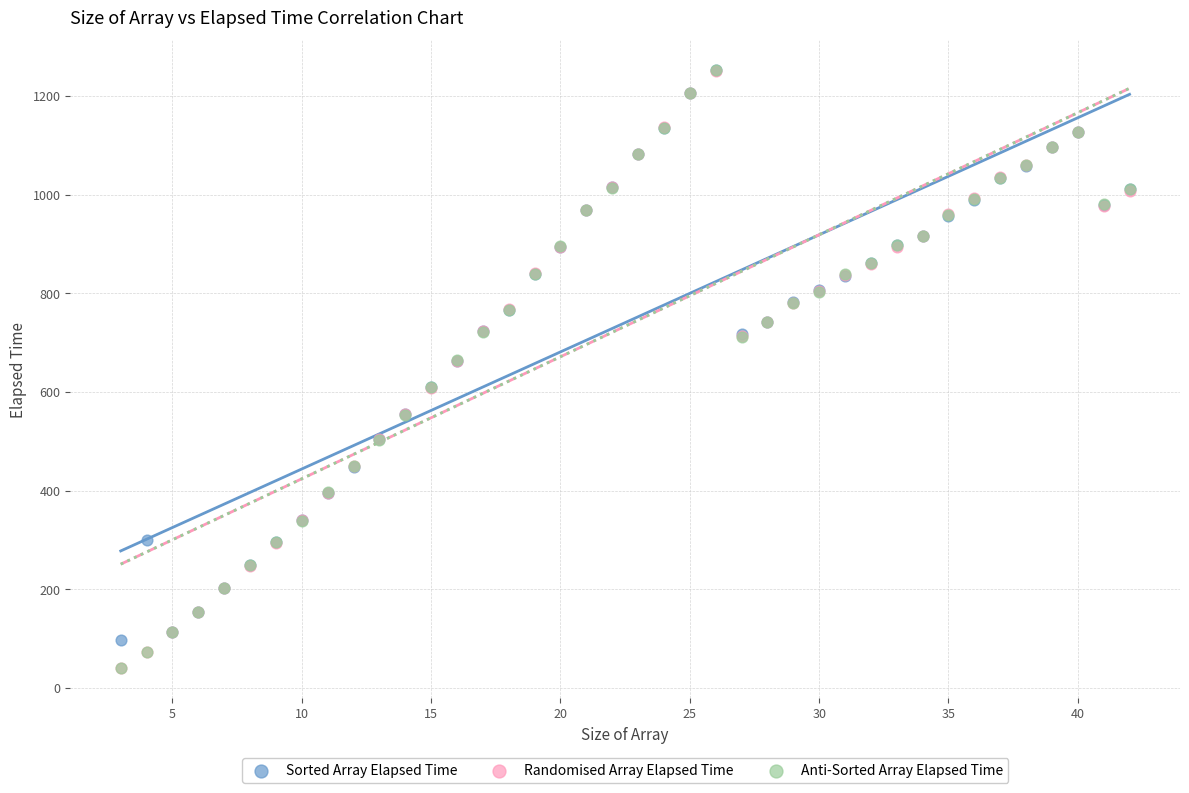

What are all the series names shown in the legend?

Sorted Array Elapsed Time, Randomised Array Elapsed Time, Anti-Sorted Array Elapsed Time